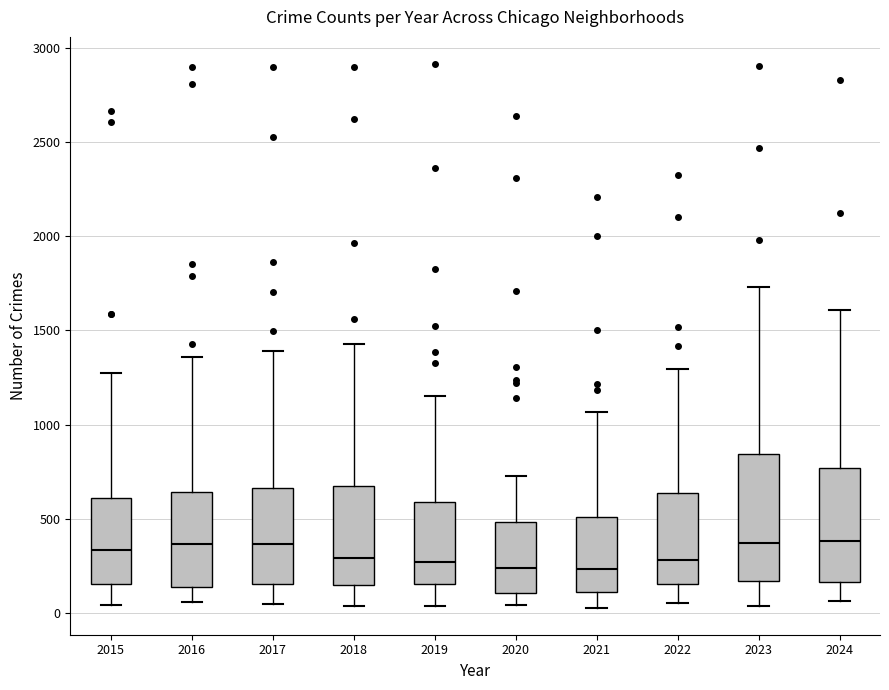

Which box is the tallest, from its lower edge to its upper edge?

2023